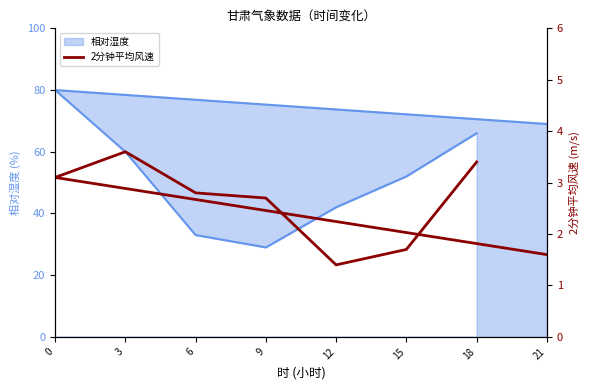

Where is the data nearest to the value 2?

15